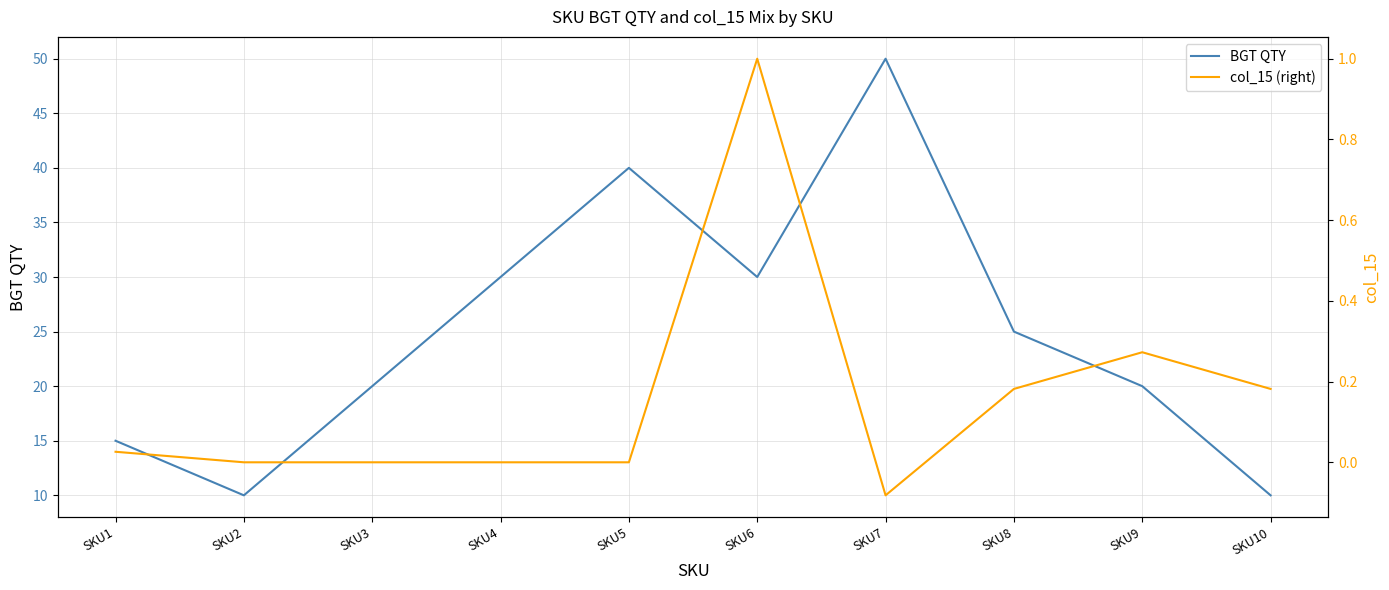

What is the difference between the maximum and second lowest values in the col_15 (right) series?

1.0